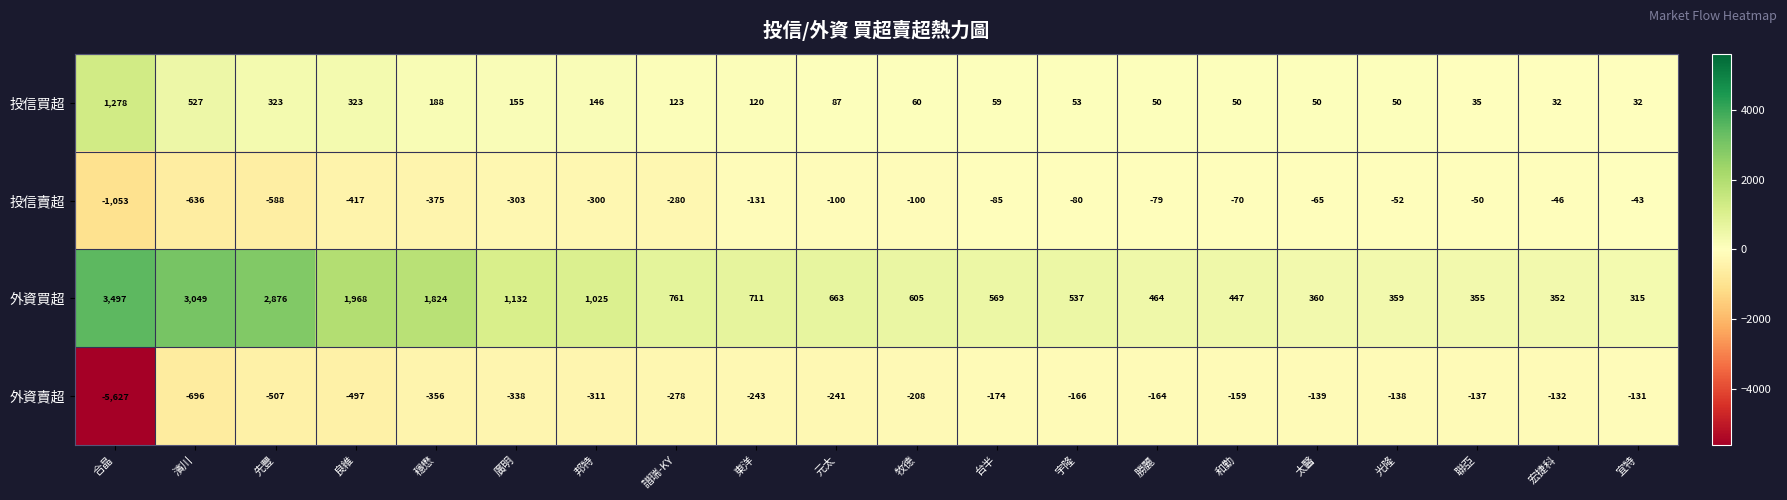

Between 東洋 and 光隆, which series saw the biggest shift?

外資買超